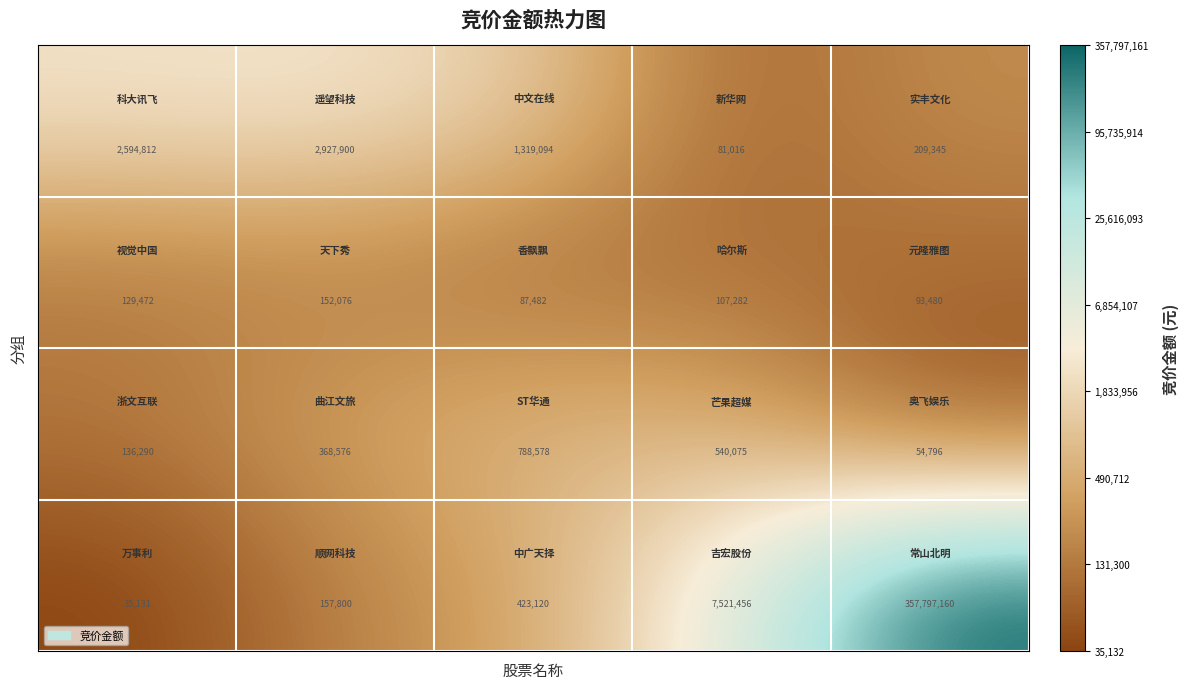

Count the number of categories in the chart.

5